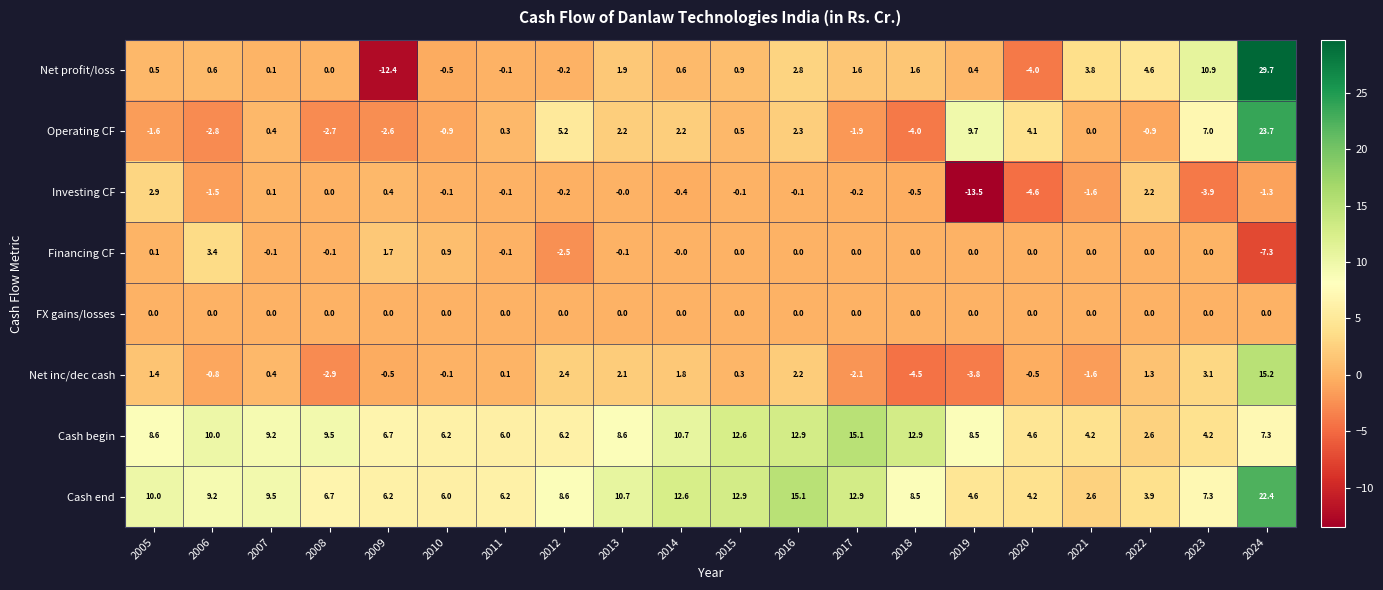

What is the average value of the Investing CF series?

-1.1